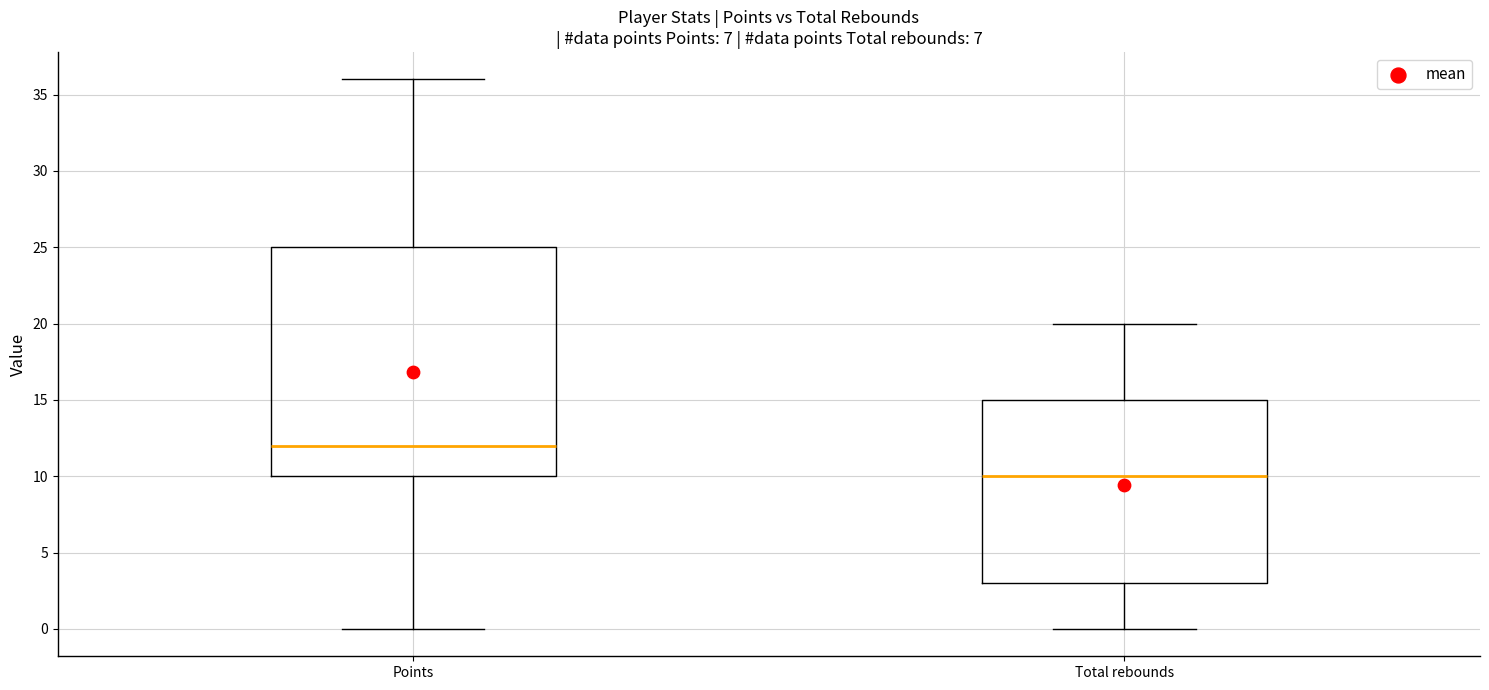

Where does the lower whisker of the box for Total rebounds end on the y-axis? The values are not printed on the chart, so give them approximately, as read against the axis.

0